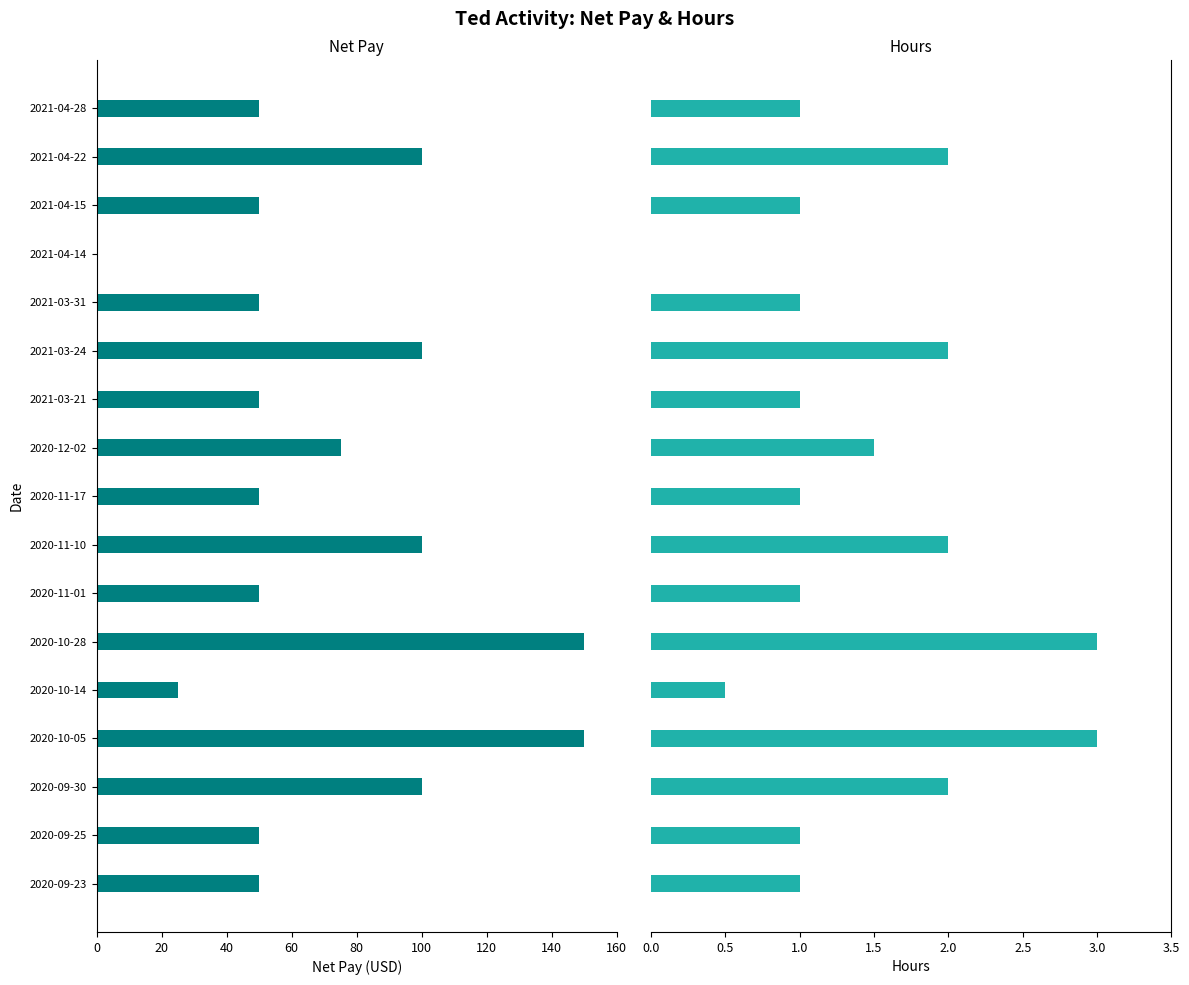

How many data points does each series have?

17